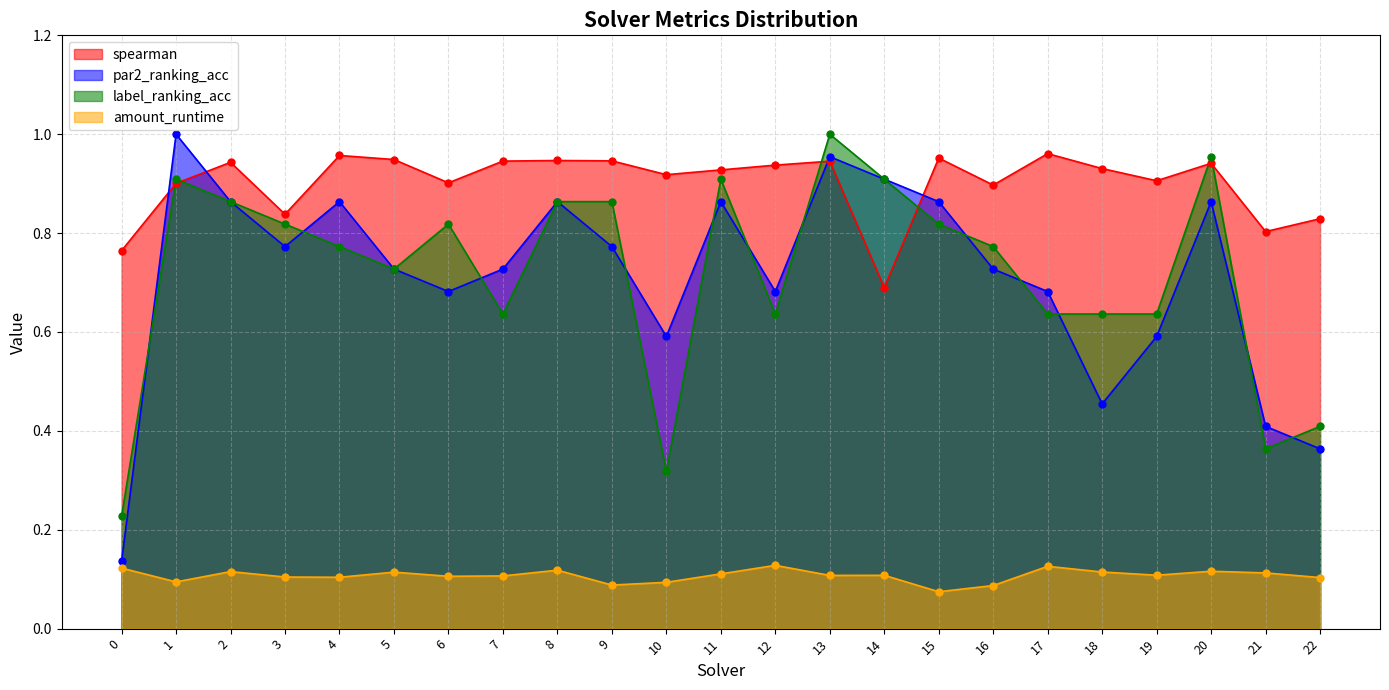

Which series has the largest Y range (max minus min)?

par2_ranking_acc